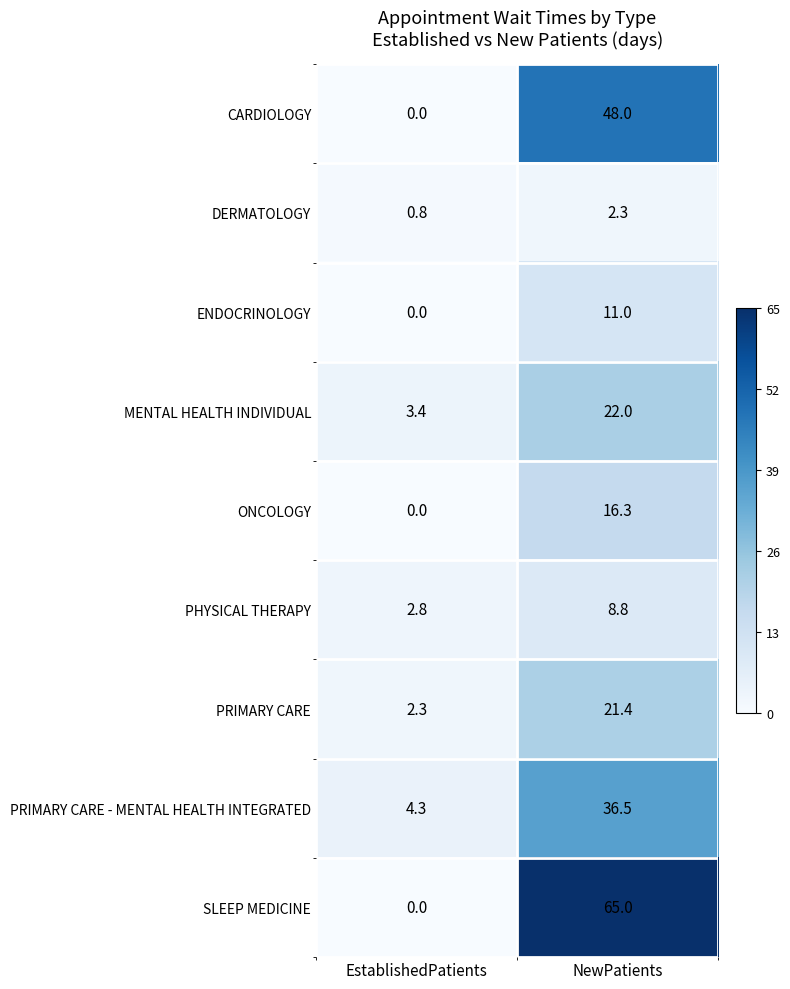

Between EstablishedPatients and NewPatients, which series saw the biggest shift?

SLEEP MEDICINE